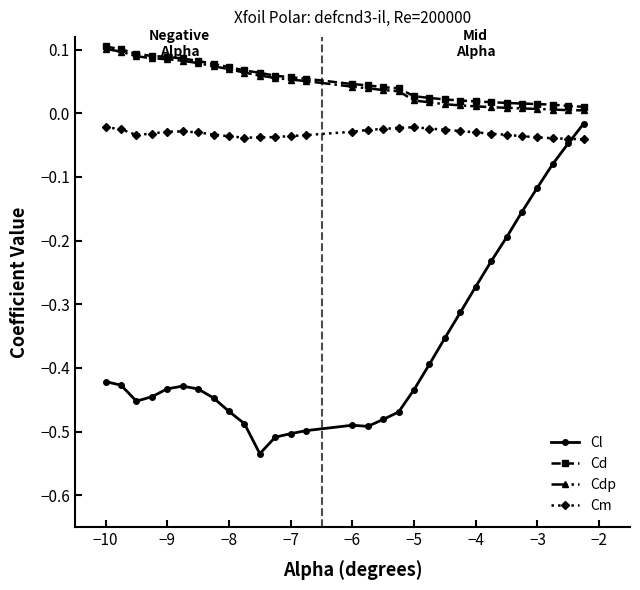

Which series has the largest range (max minus min)?

Cl